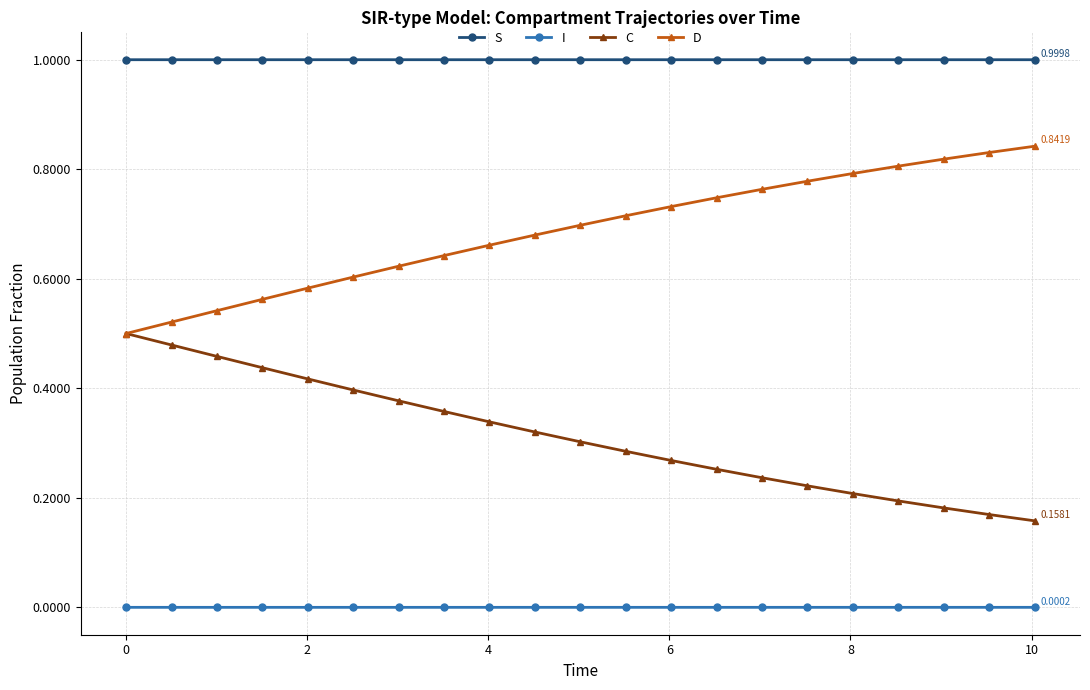

List the series in order of their overall mean, highest first.

S, D, C, I